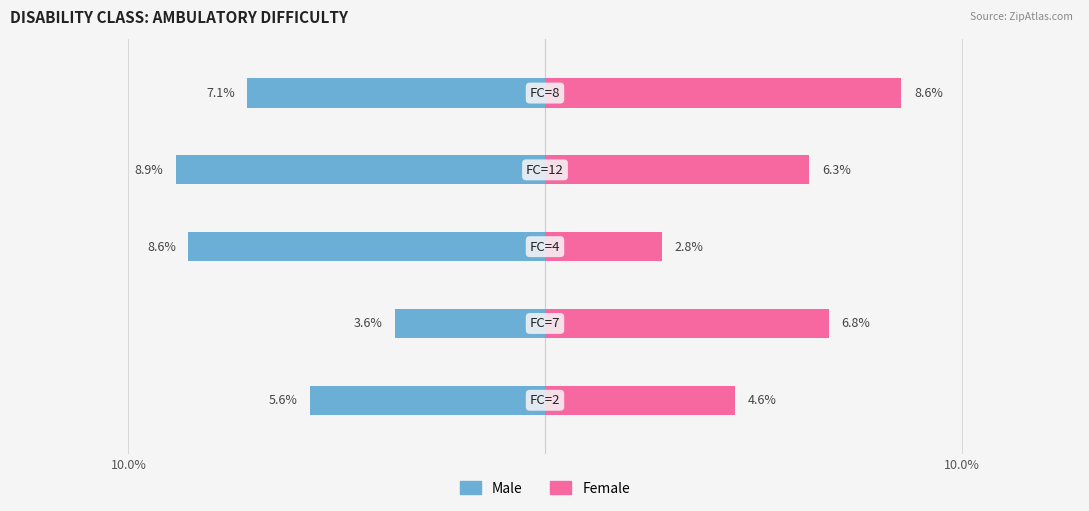

Which series has the largest range (max minus min)?

Female